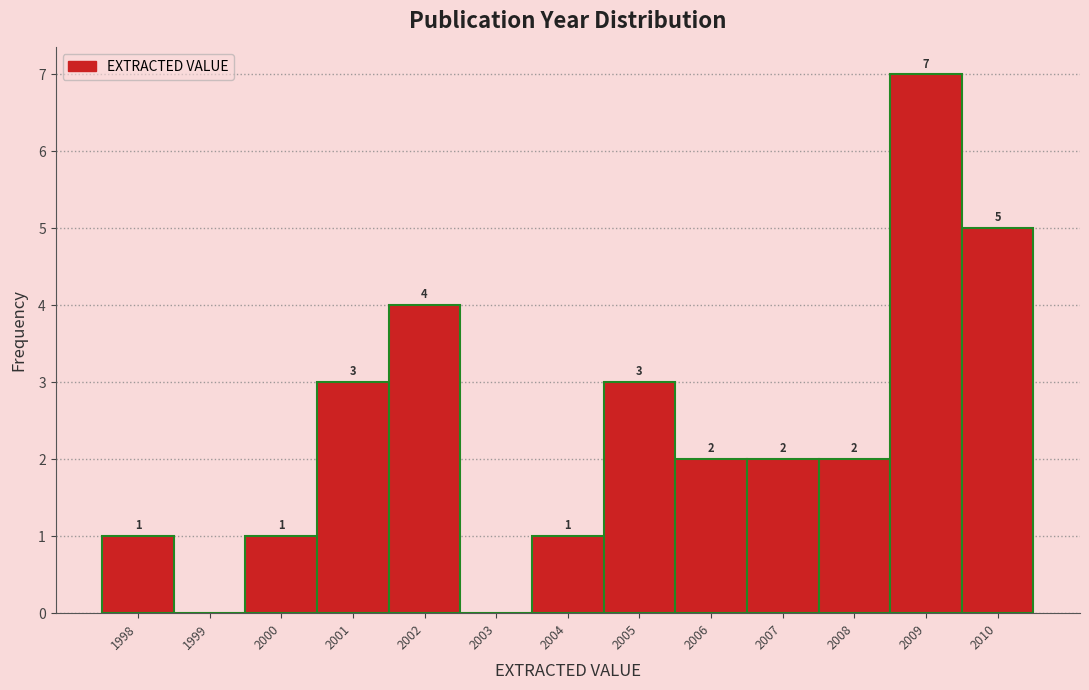

Over which range of the x-axis is the bar tallest?

2008.5 to 2009.5